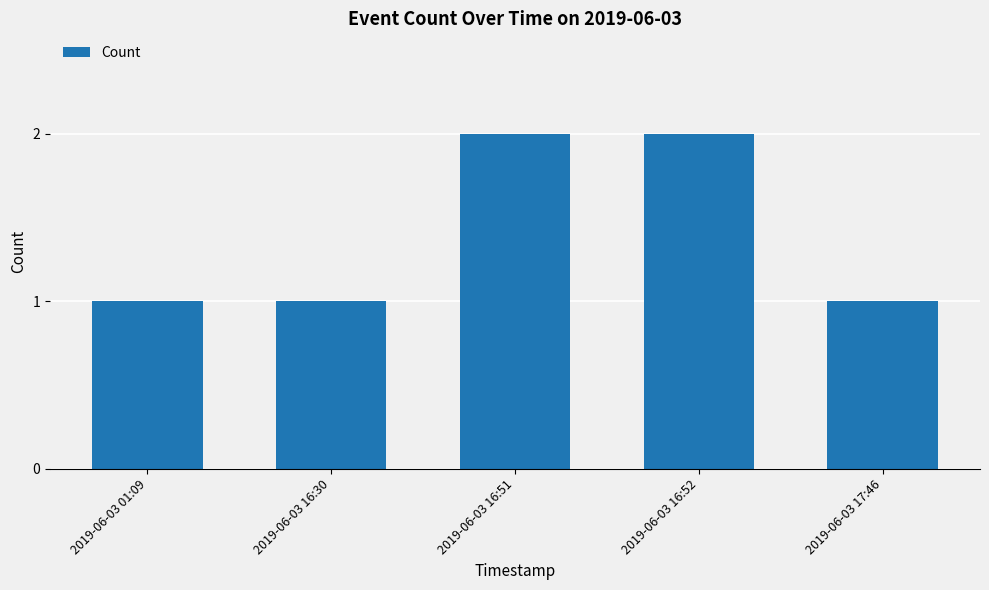

The value at 2019-06-03 16:52 is 1. True or false?

False